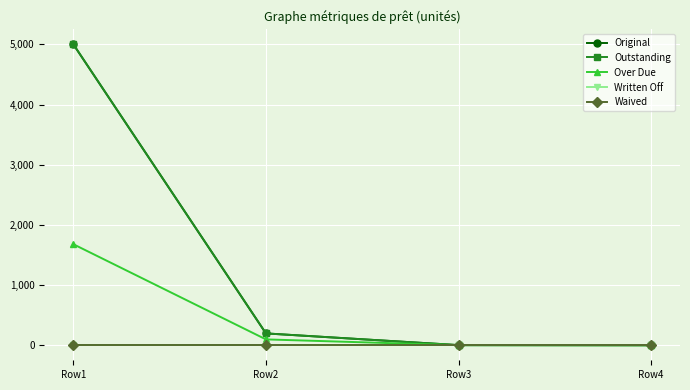

Is this an area chart (filled region under the line)?

No